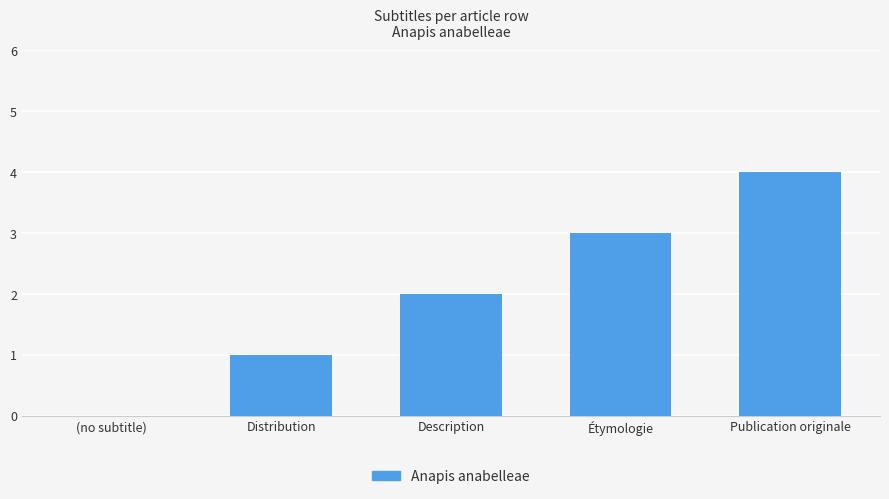

What is the change in value from (no subtitle) to Description?

+2